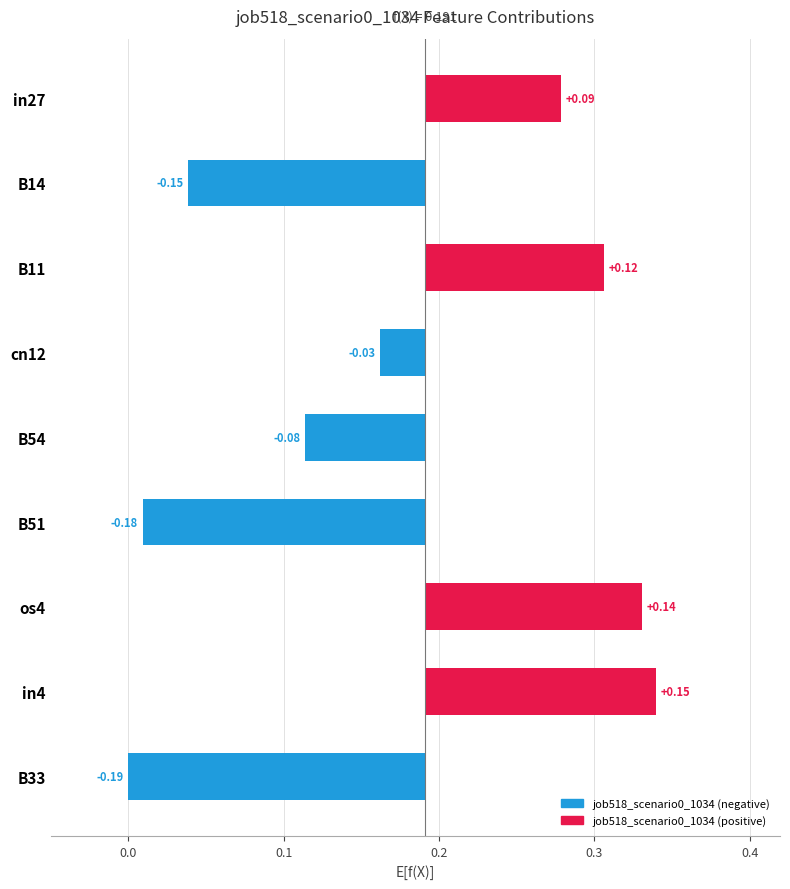

What is the value of the 3rd bar from the left?

0.1